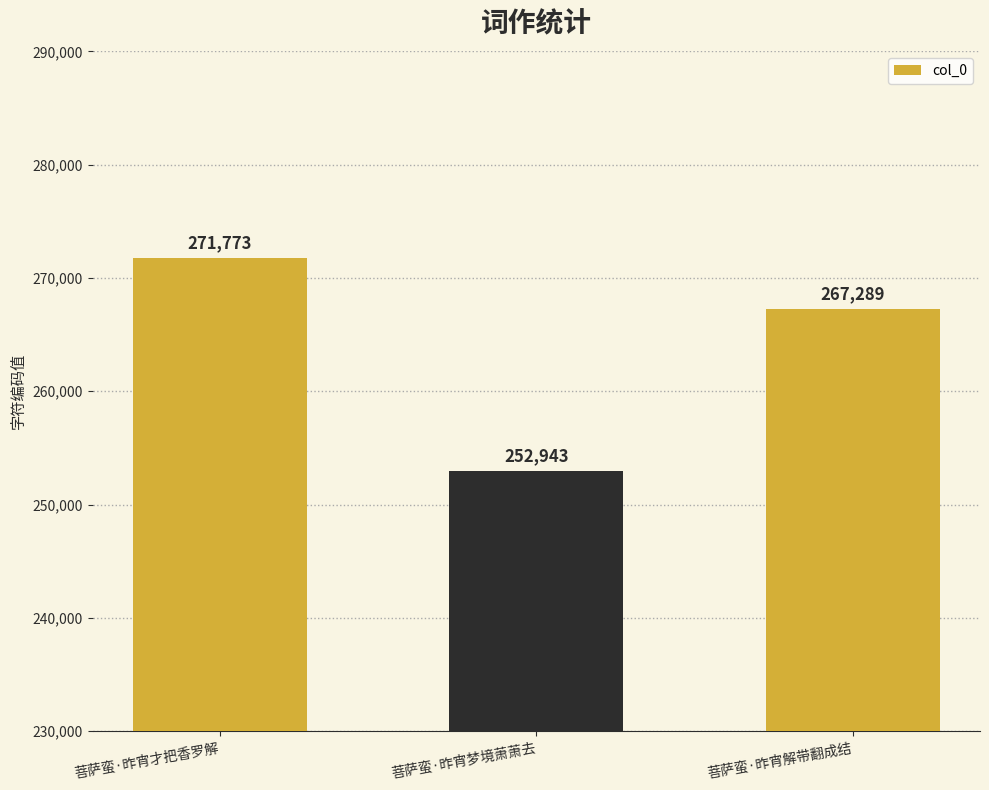

What is the label of the 1st bar from the right?

菩萨蛮·昨宵解带翻成结